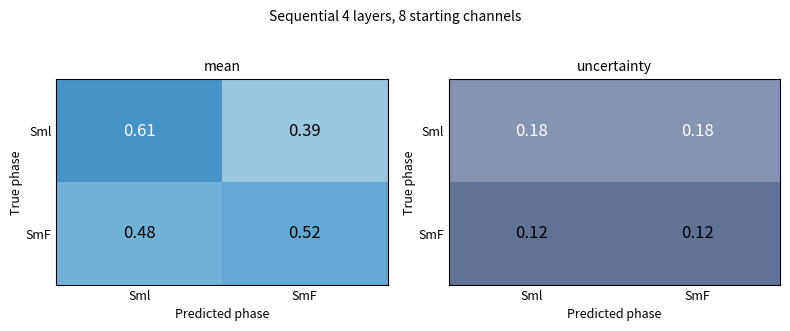

Rank the categories by SmF value from lowest to highest.

Sml, SmF